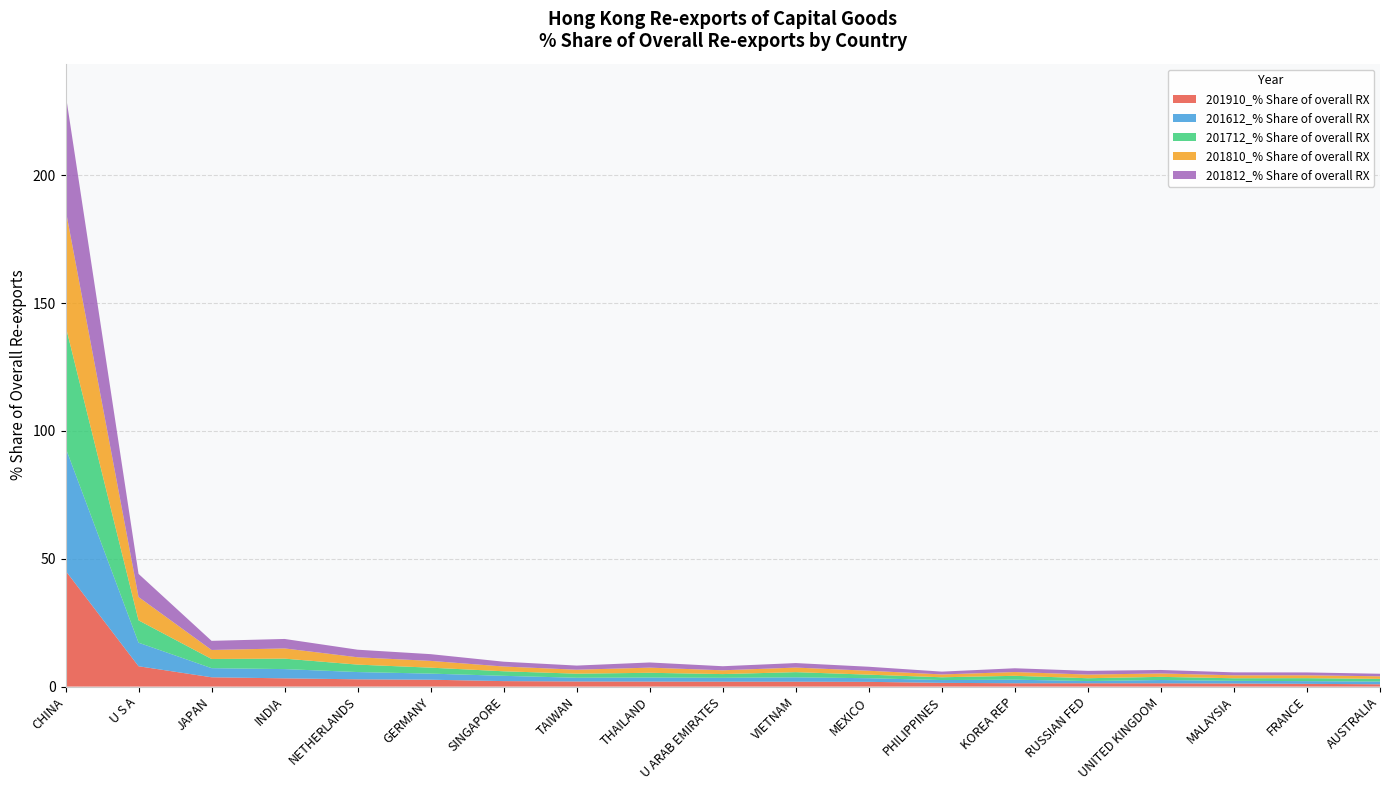

Reading left to right, transcribe all the data shown in this chart.

201910_% Share of overall RX: 45.3	8.0	3.6	3.2	2.8	2.7	2.1	2.0	2.0	1.9	1.9	1.8	1.5	1.3	1.3	1.3	1.2	1.1	0.9
201612_% Share of overall RX: 48.2	9.2	3.6	3.6	2.8	2.4	2.1	1.4	1.6	1.5	1.7	1.4	1.1	1.4	0.9	1.3	1.0	1.1	1.1
201712_% Share of overall RX: 47.7	8.7	3.6	4.1	2.9	2.3	1.8	1.6	1.9	1.5	2.0	1.4	1.1	1.5	1.1	1.2	1.0	1.2	1.0
201810_% Share of overall RX: 45.6	9.1	3.5	4.0	2.9	2.6	1.9	1.6	2.0	1.5	1.8	1.5	1.1	1.5	1.4	1.3	1.2	1.1	1.0
201812_% Share of overall RX: 45.3	9.0	3.6	3.7	3.0	2.6	1.9	1.6	2.0	1.6	1.8	1.6	1.1	1.5	1.5	1.4	1.2	1.1	1.0